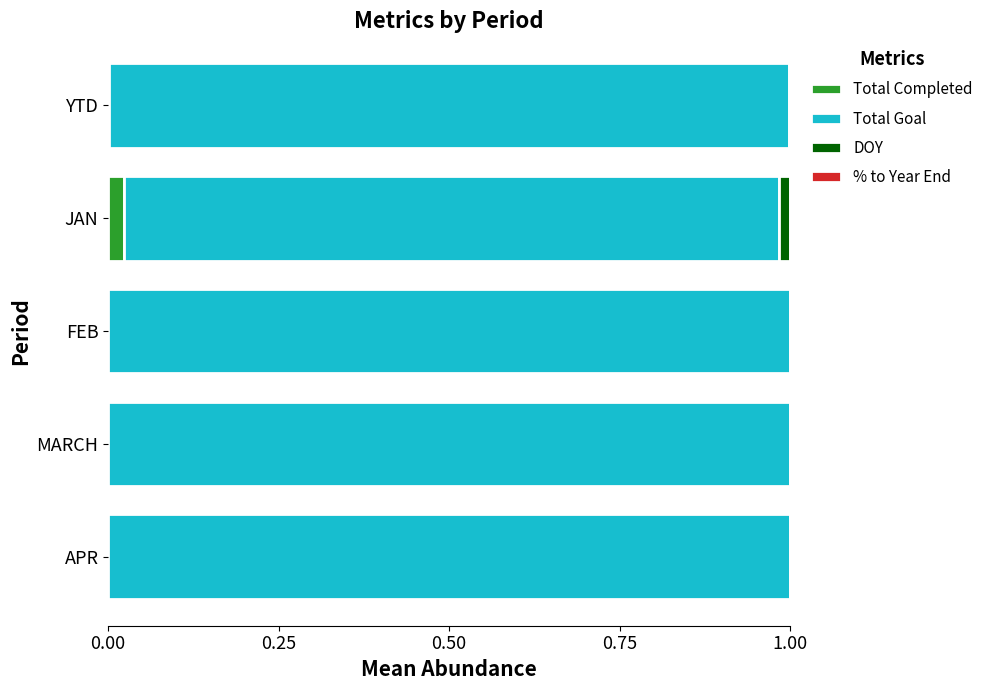

At which label does Total Completed reach its peak?

JAN